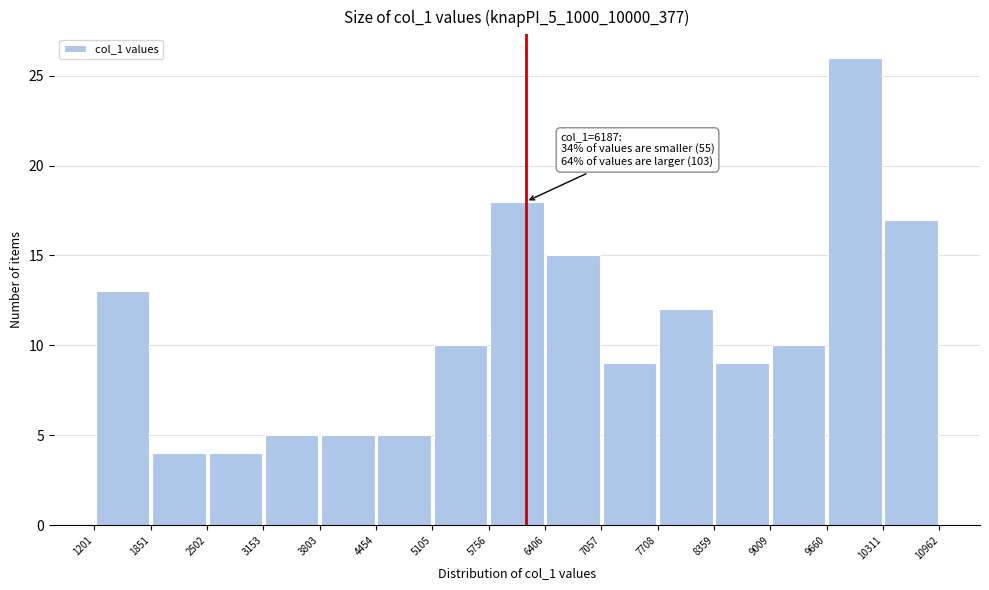

Over which range of the x-axis is the bar tallest?

9660 to 10311